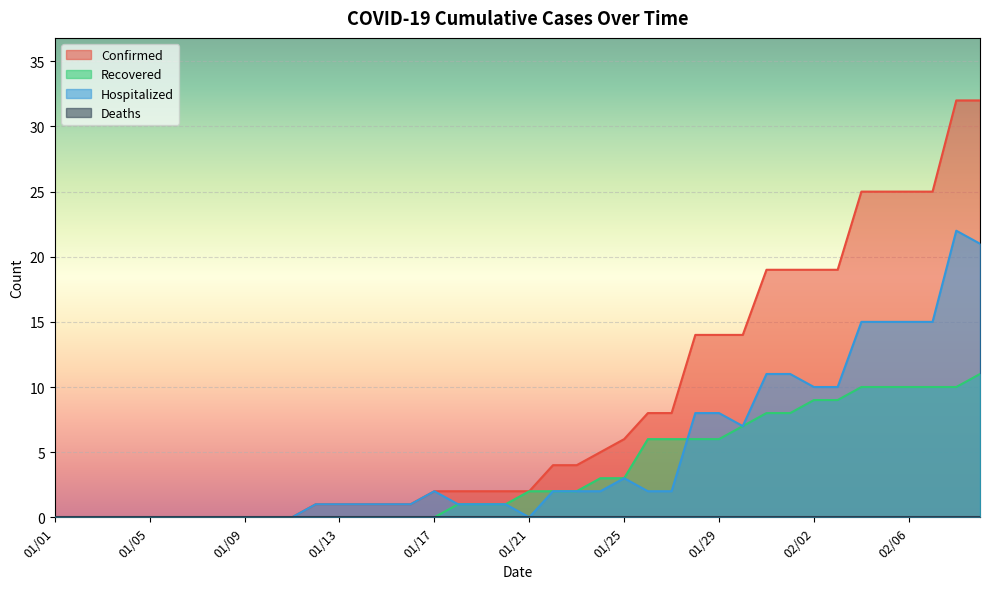

The Hospitalized series shows 0 at 01/09. True or false?

True